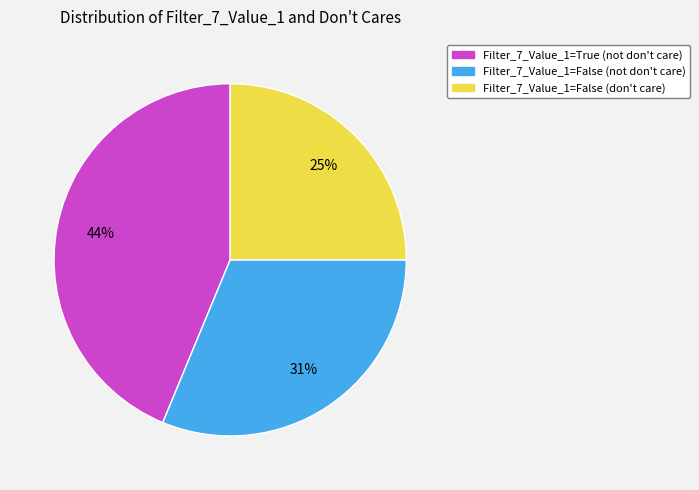

To the nearest percent, what is the average slice percentage?

33%